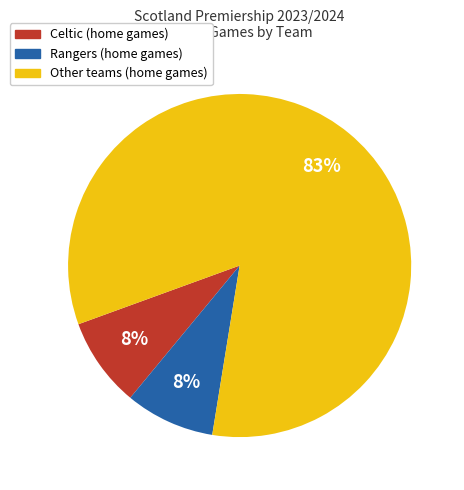

To the nearest percent, what is the average slice percentage?

33%